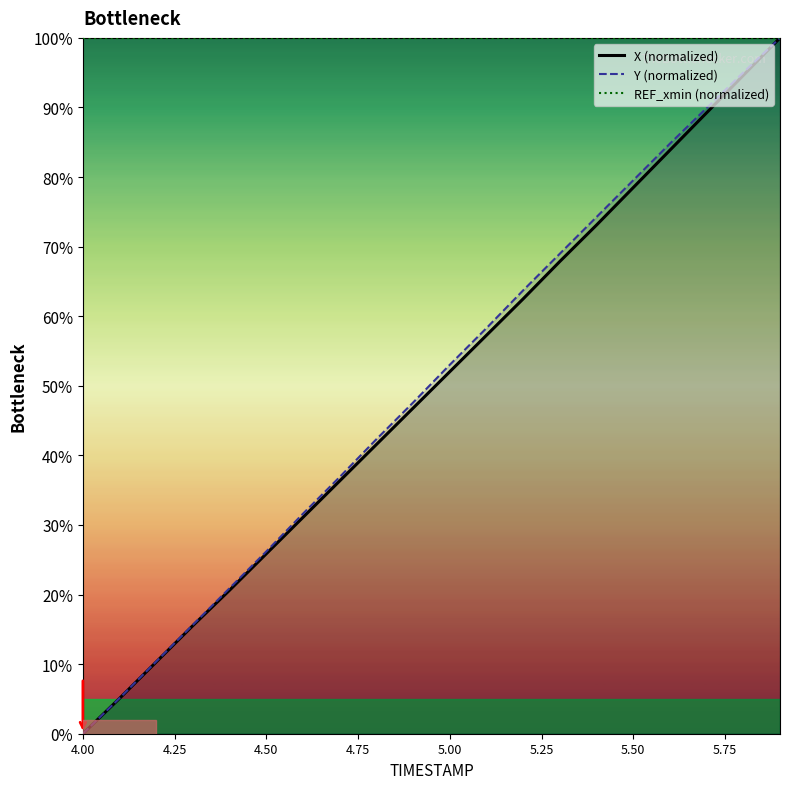

What is the highest value of the X (normalized) series?

100.0